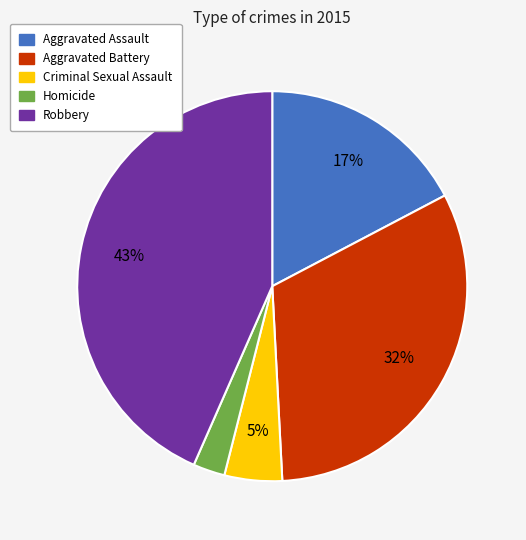

Which slice is the smallest?

Homicide